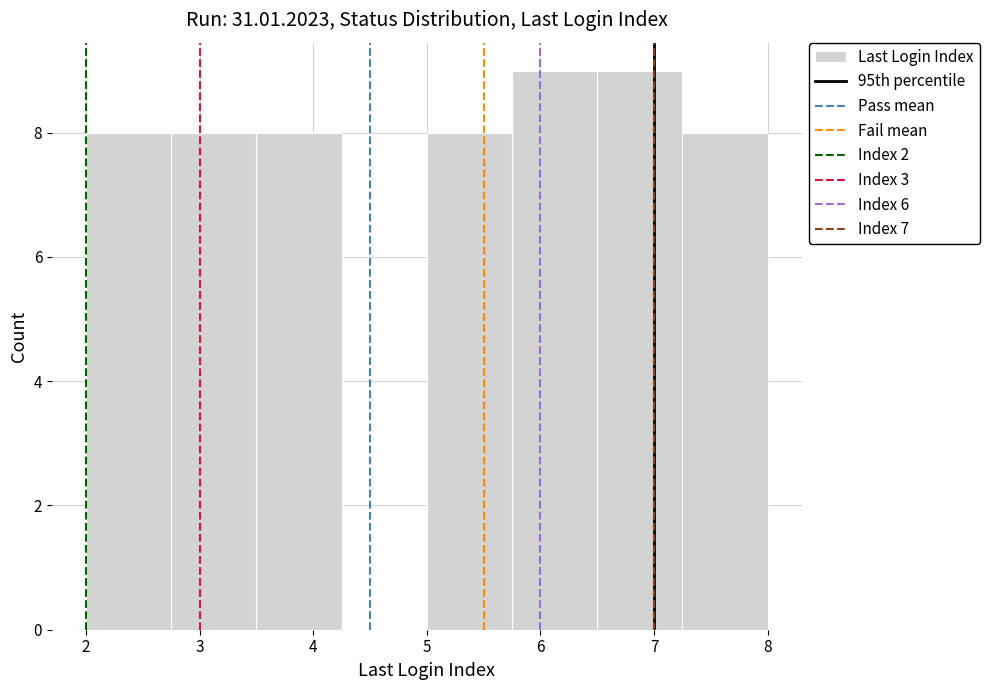

Reading left to right, list every bar in this chart as the range it spans on the x-axis followed by its height. Neither the bar edges nor the heights are printed on the chart, so give them approximately, as read against the axes.

2.00 to 2.75: 8
2.75 to 3.50: 8
3.50 to 4.25: 8
4.25 to 5.00: 0
5.00 to 5.75: 8
5.75 to 6.50: 9
6.50 to 7.25: 9
7.25 to 8.00: 8